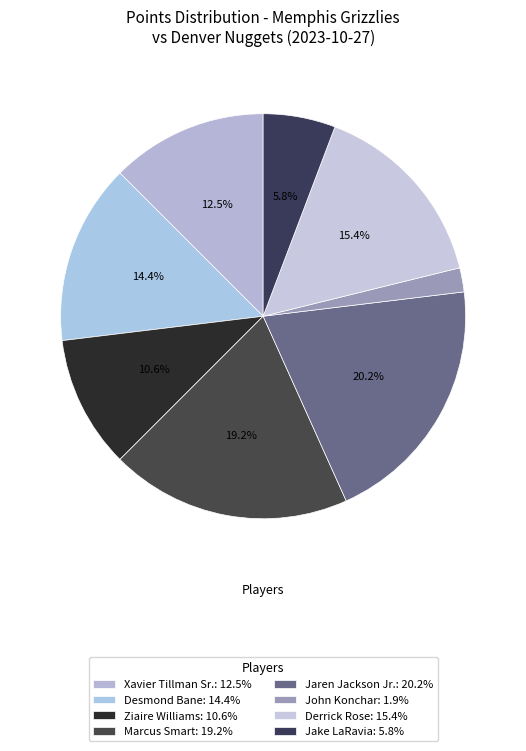

Count the number of slices in the pie.

8